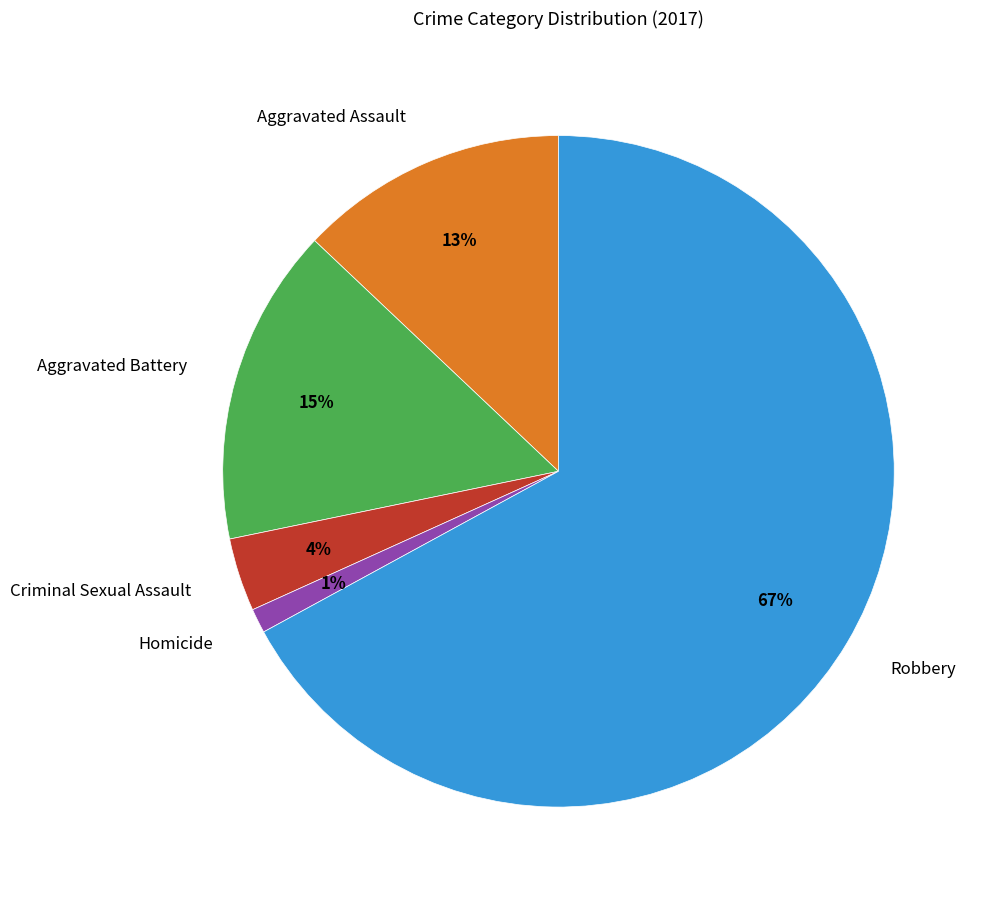

Rank the categories by value from highest to lowest.

Robbery, Aggravated Battery, Aggravated Assault, Criminal Sexual Assault, Homicide